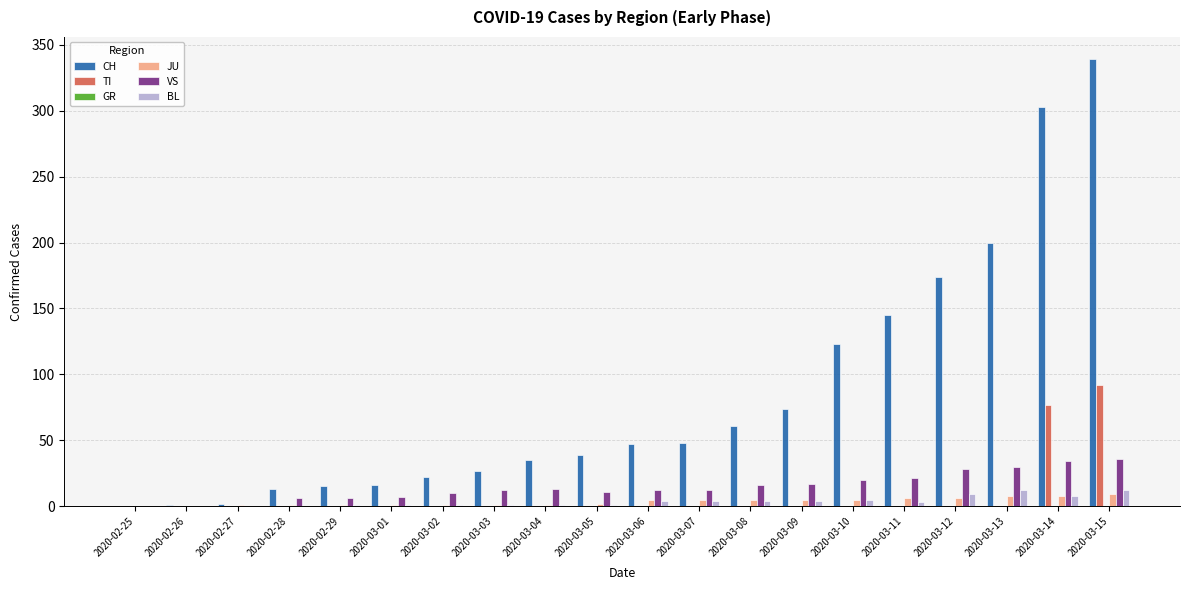

The TI series shows 57 at 2020-02-26. True or false?

False